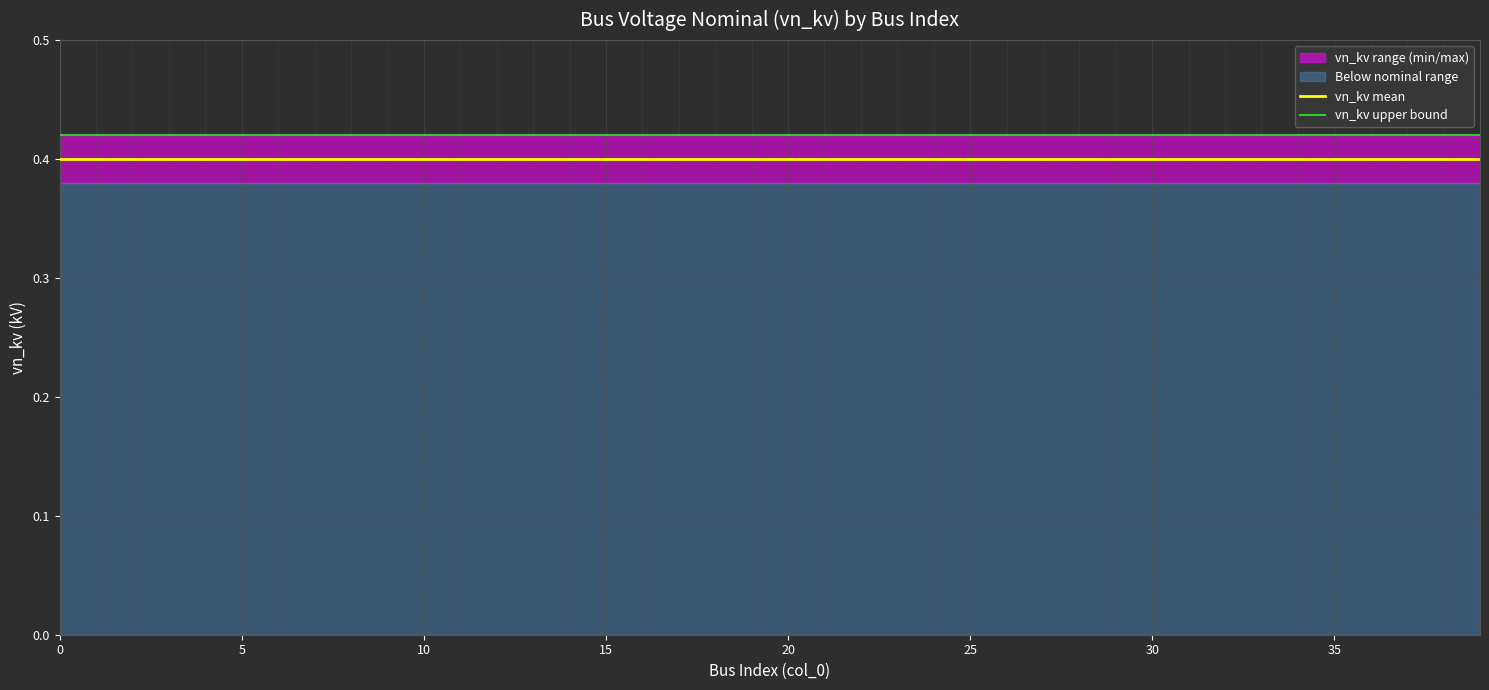

Rank the series at 38 from lowest to highest value.

vn_kv mean, vn_kv upper bound